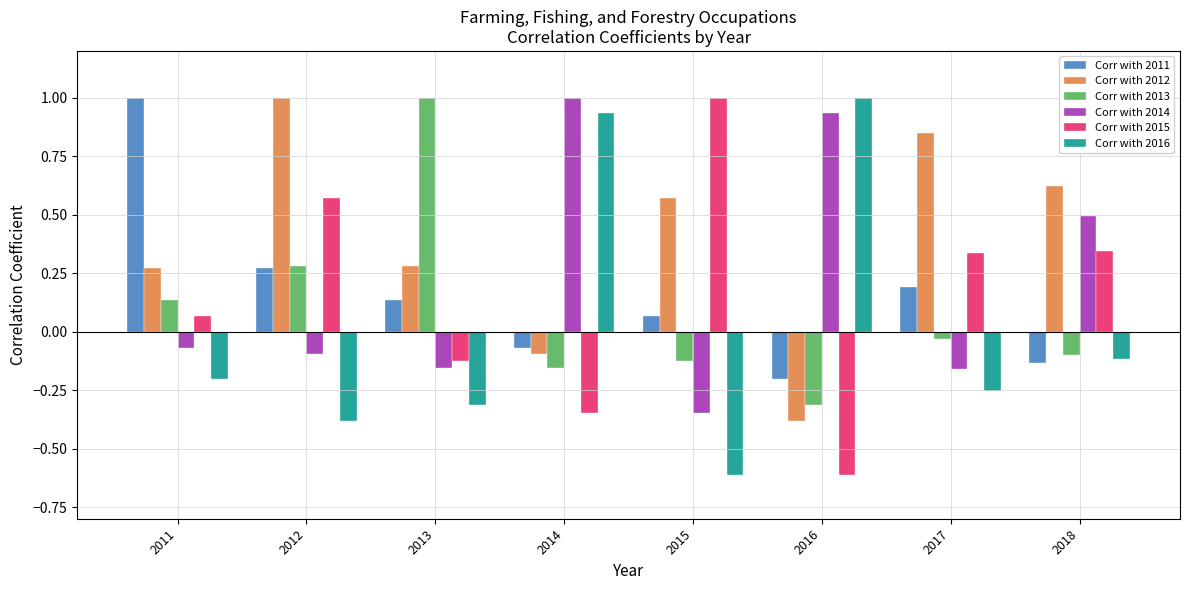

What is the maximum value shown in the chart?

1.0